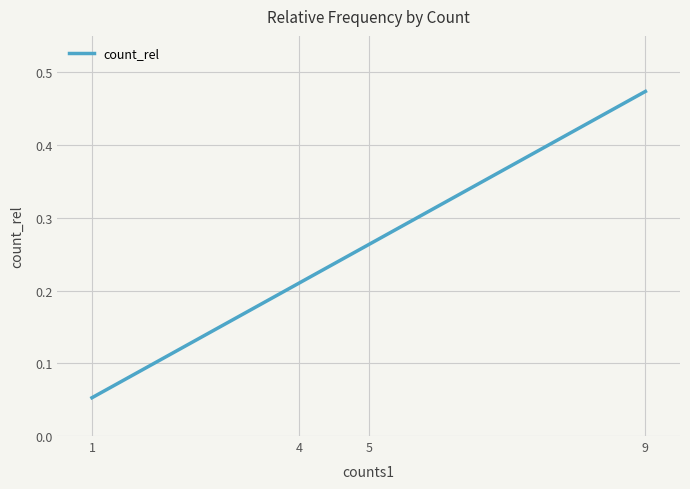

Which has a higher value, 5 or 1?

5